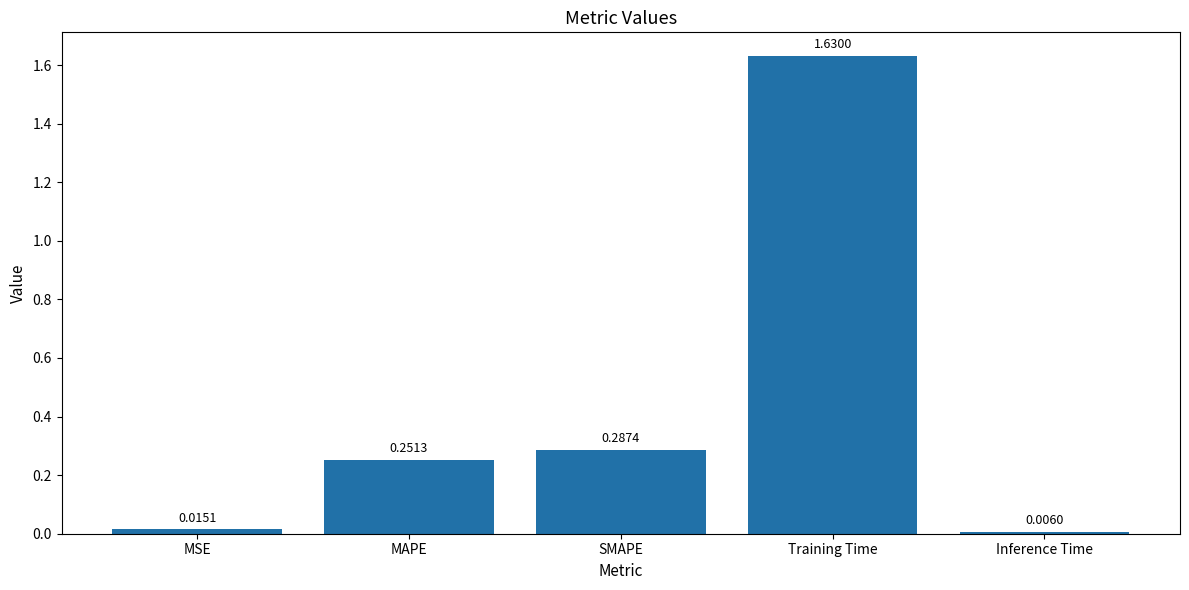

Rank the categories by value from lowest to highest.

Inference Time, MSE, MAPE, SMAPE, Training Time